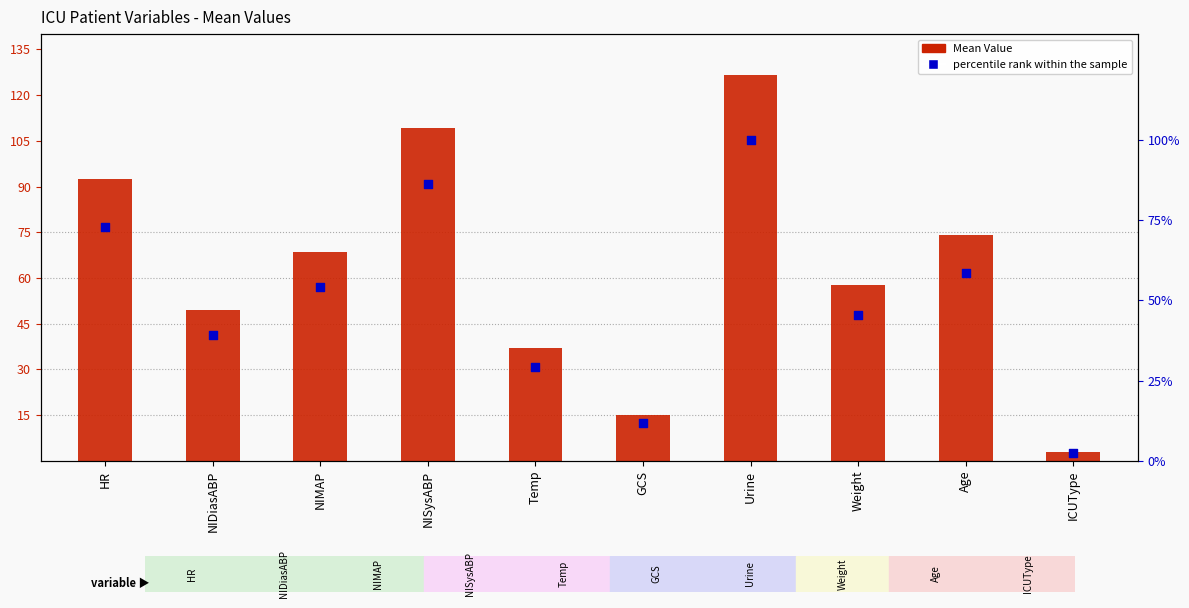

Which series has the largest Y range (max minus min)?

Mean Value